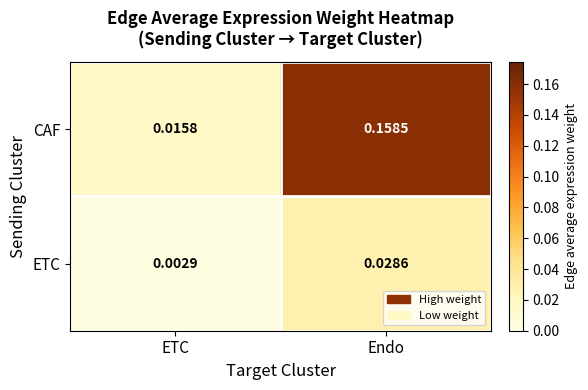

Which label corresponds to the smallest value in the chart?

ETC